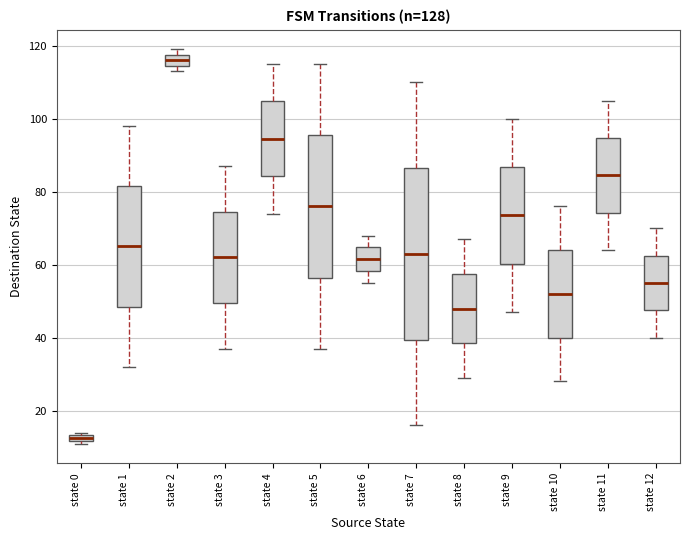

Which box has the highest median line?

state 2